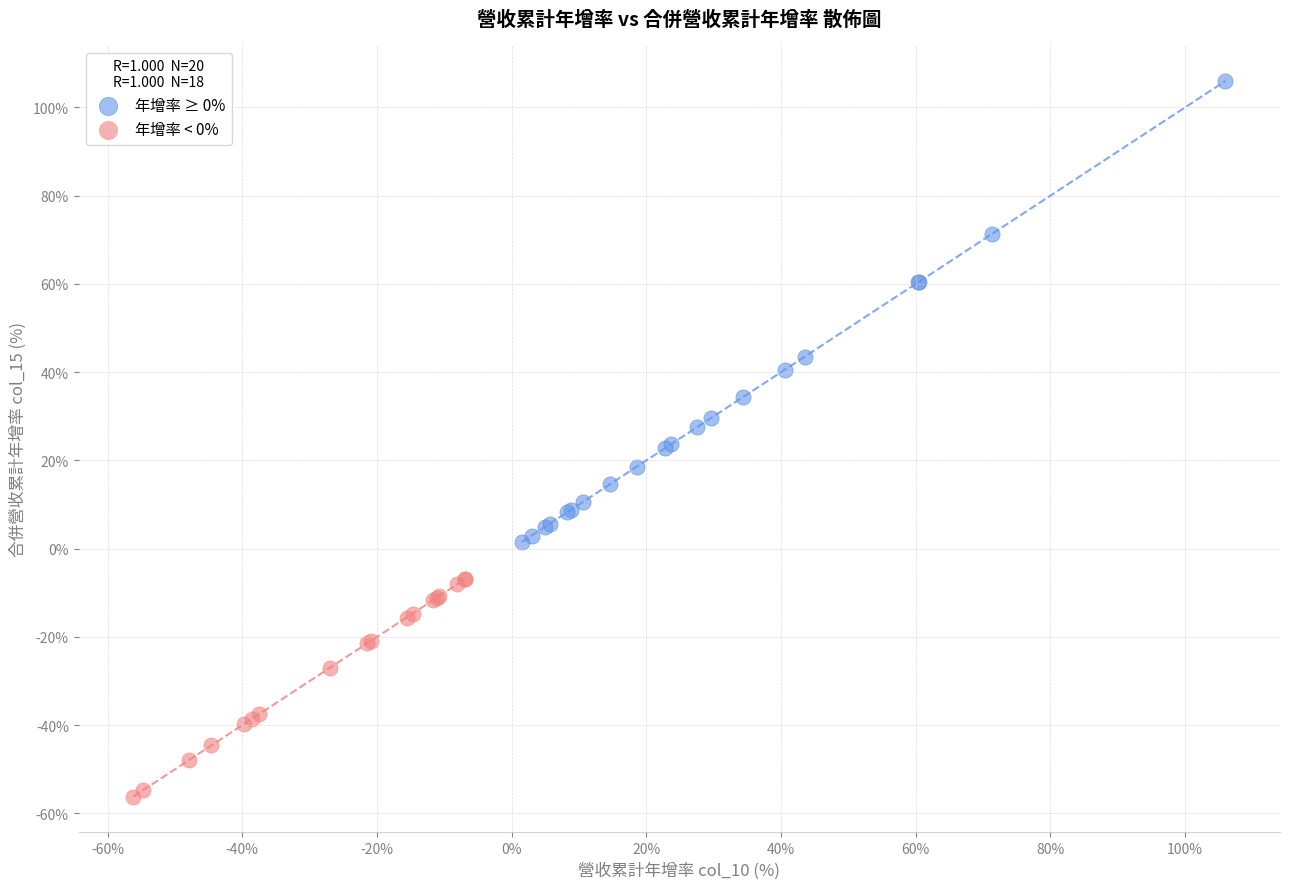

Which series contains the lowest Y value?

年增率 < 0%